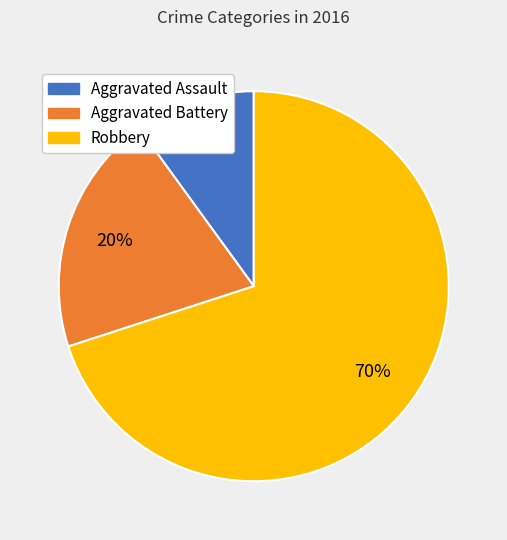

To the nearest percent, what is the average slice percentage?

33%